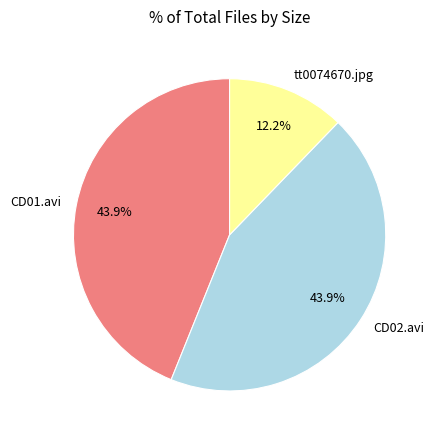

Does CD01.avi represent more than half of the total?

No